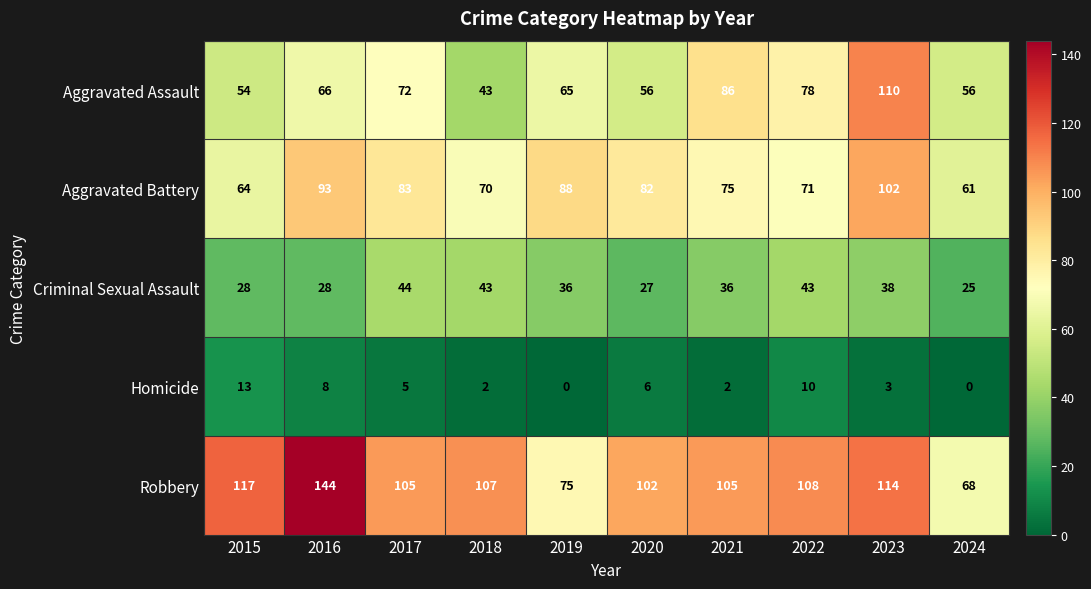

What is the sum of all Aggravated Assault values?

686